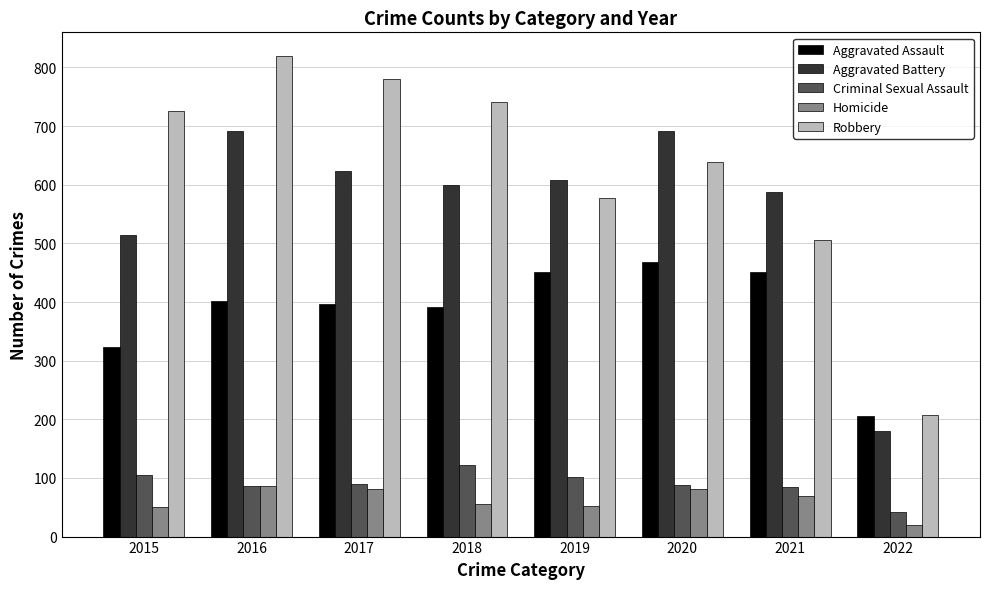

What is the value of the Robbery bar at the 5th from the left?

577